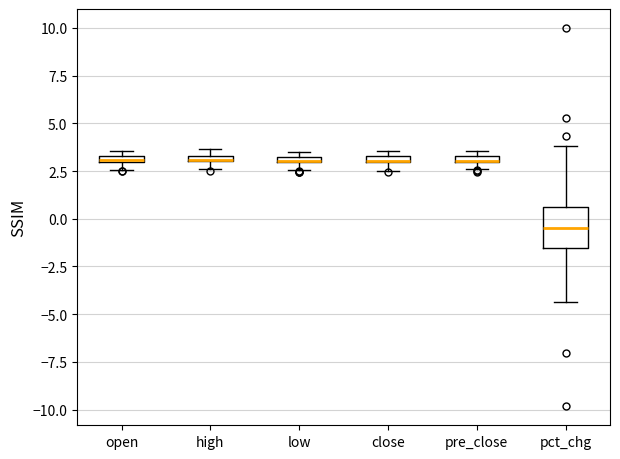

Where is the upper edge of the box for open on the y-axis? The values are not printed on the chart, so give them approximately, as read against the axis.

3.5